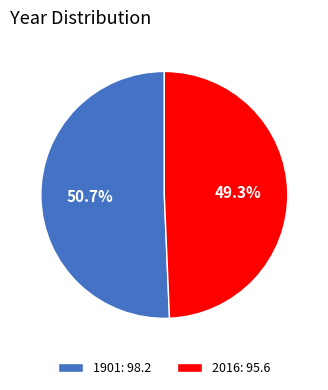

Which category has the biggest portion of the pie?

1901